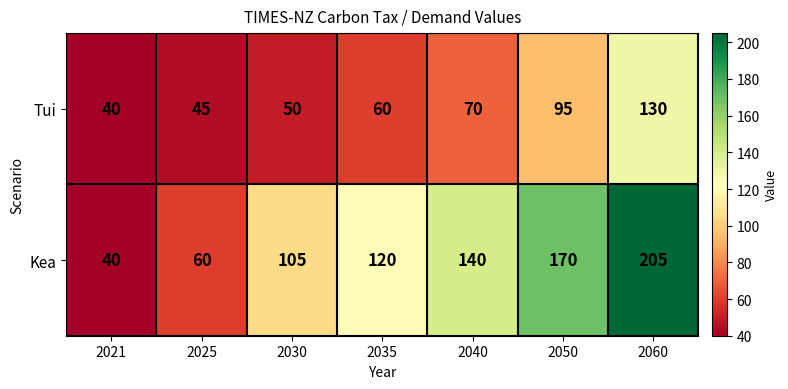

What is the smallest value displayed?

40